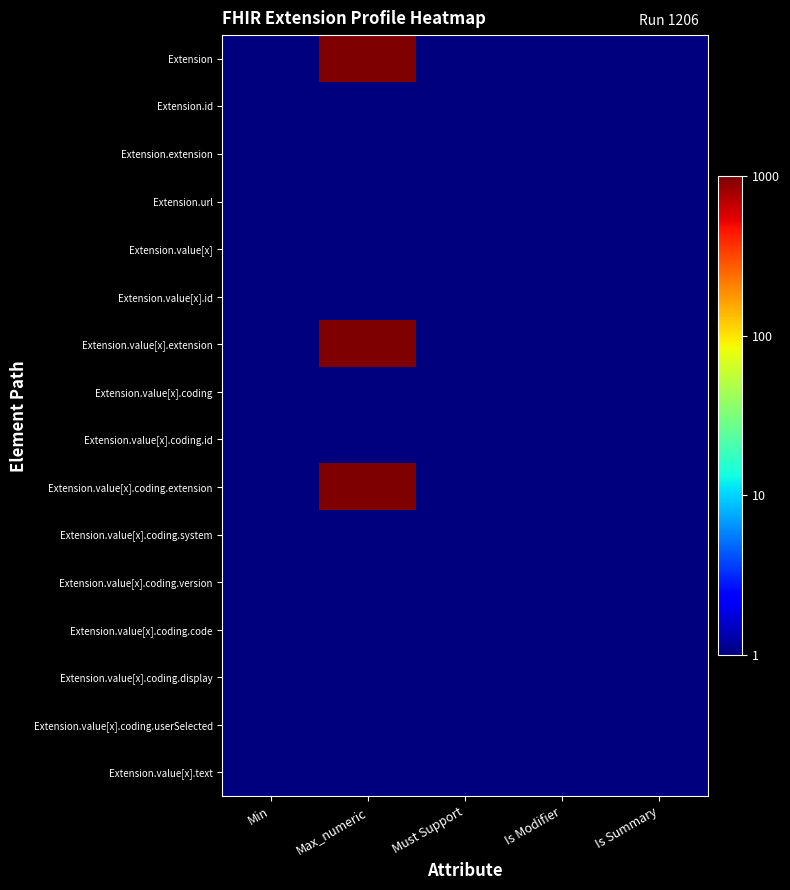

Which series has the largest total across all categories?

Extension